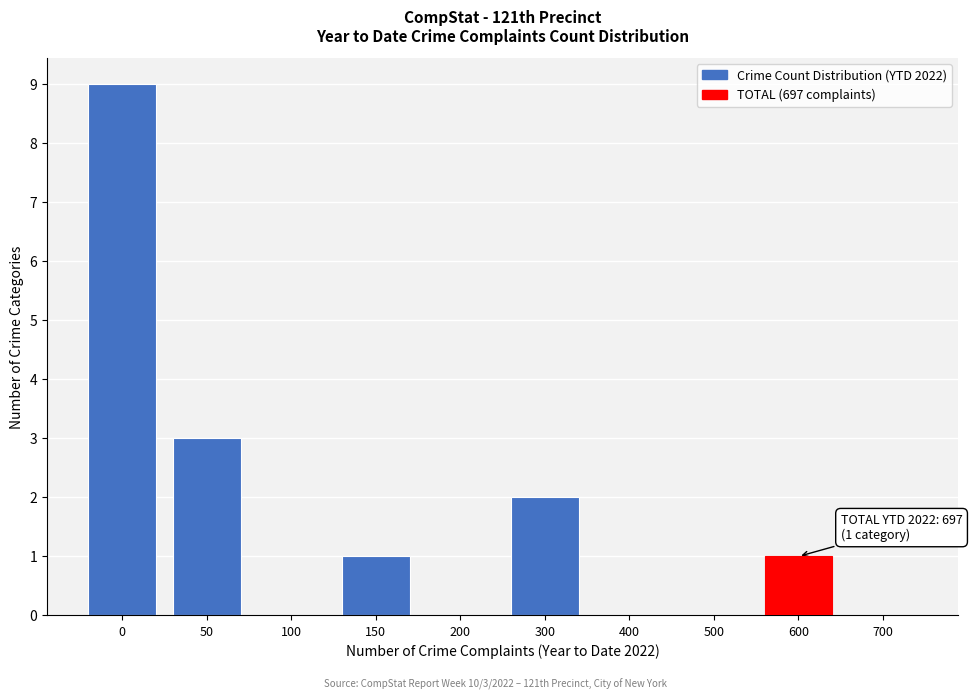

Reading left to right, what are all the values shown in this chart?

0=9	50=3	100=0	150=1	200=0	300=2	400=0	500=0	600=1	700=0